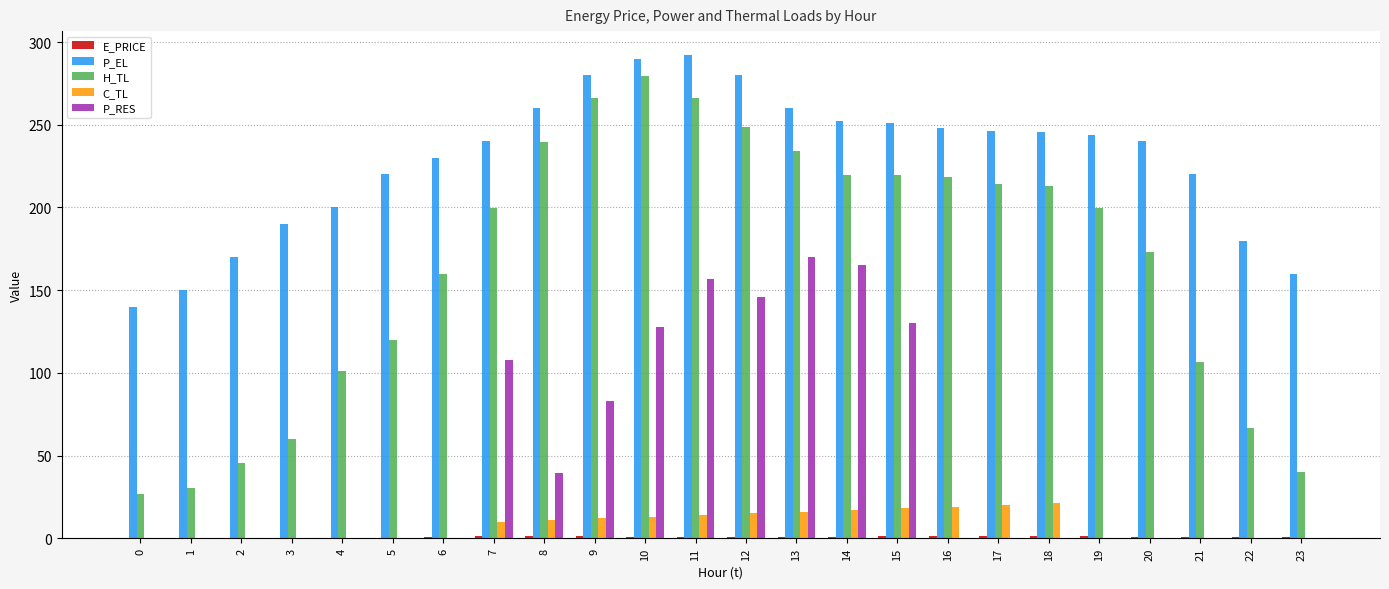

The value of C_TL at 21 is 0.0. True or false?

True